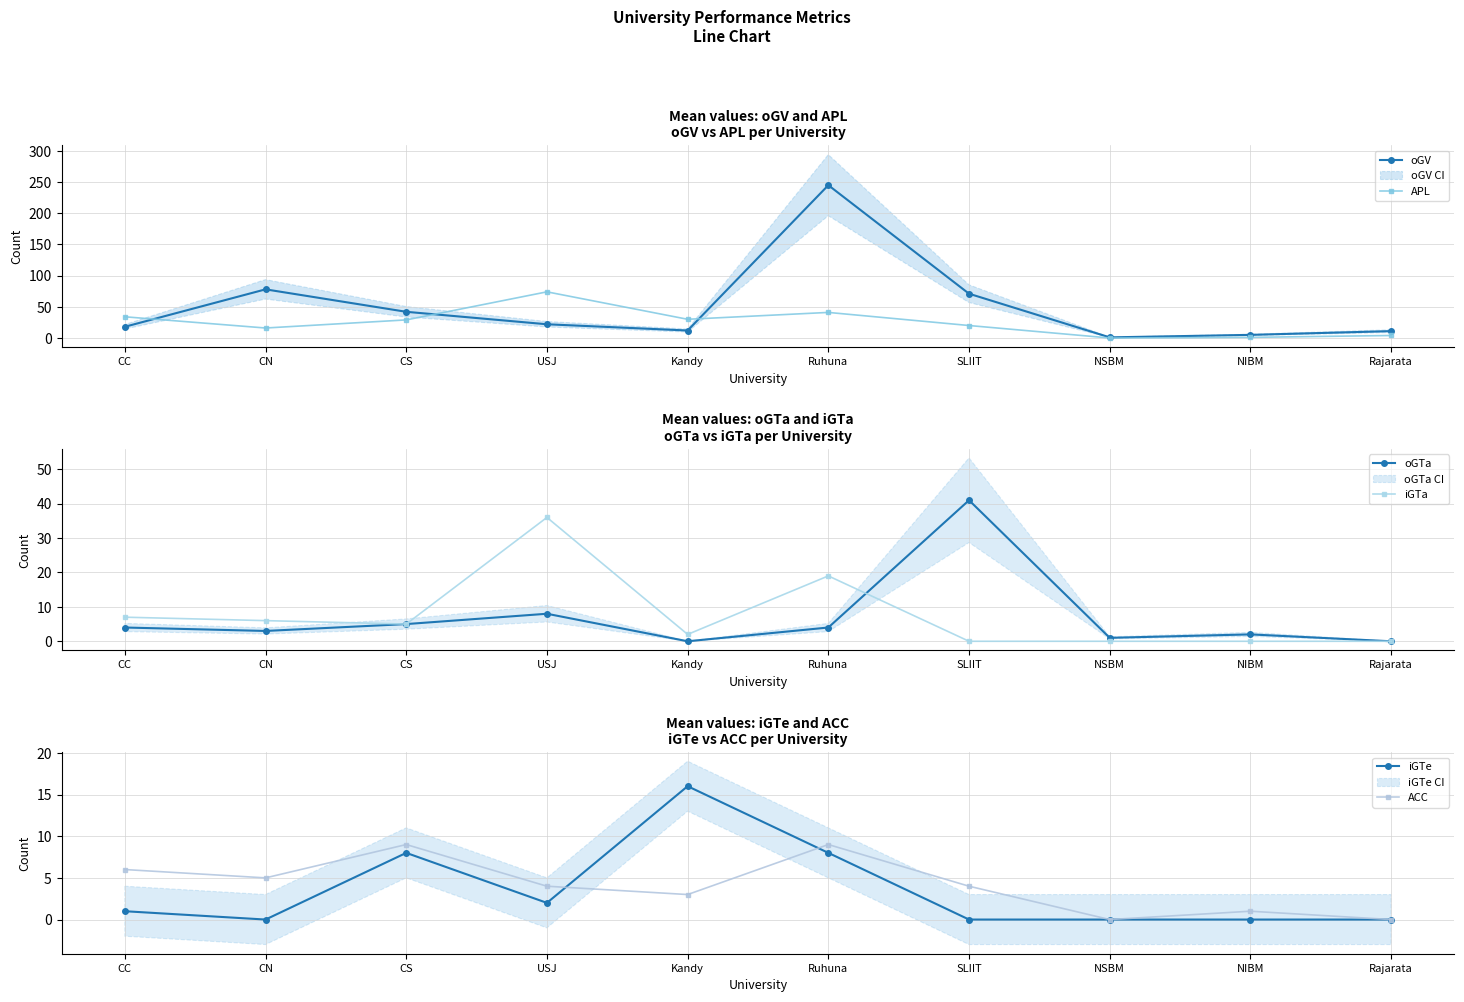

How many categories are shown in the chart?

10